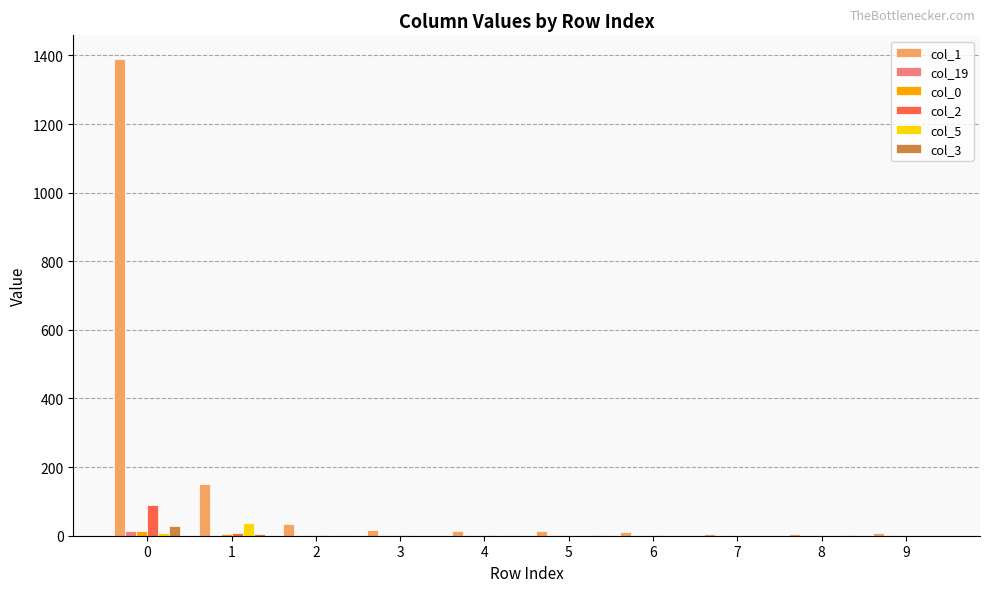

Is the value of col_3 at 6 greater than the value of col_2 at 0?

No